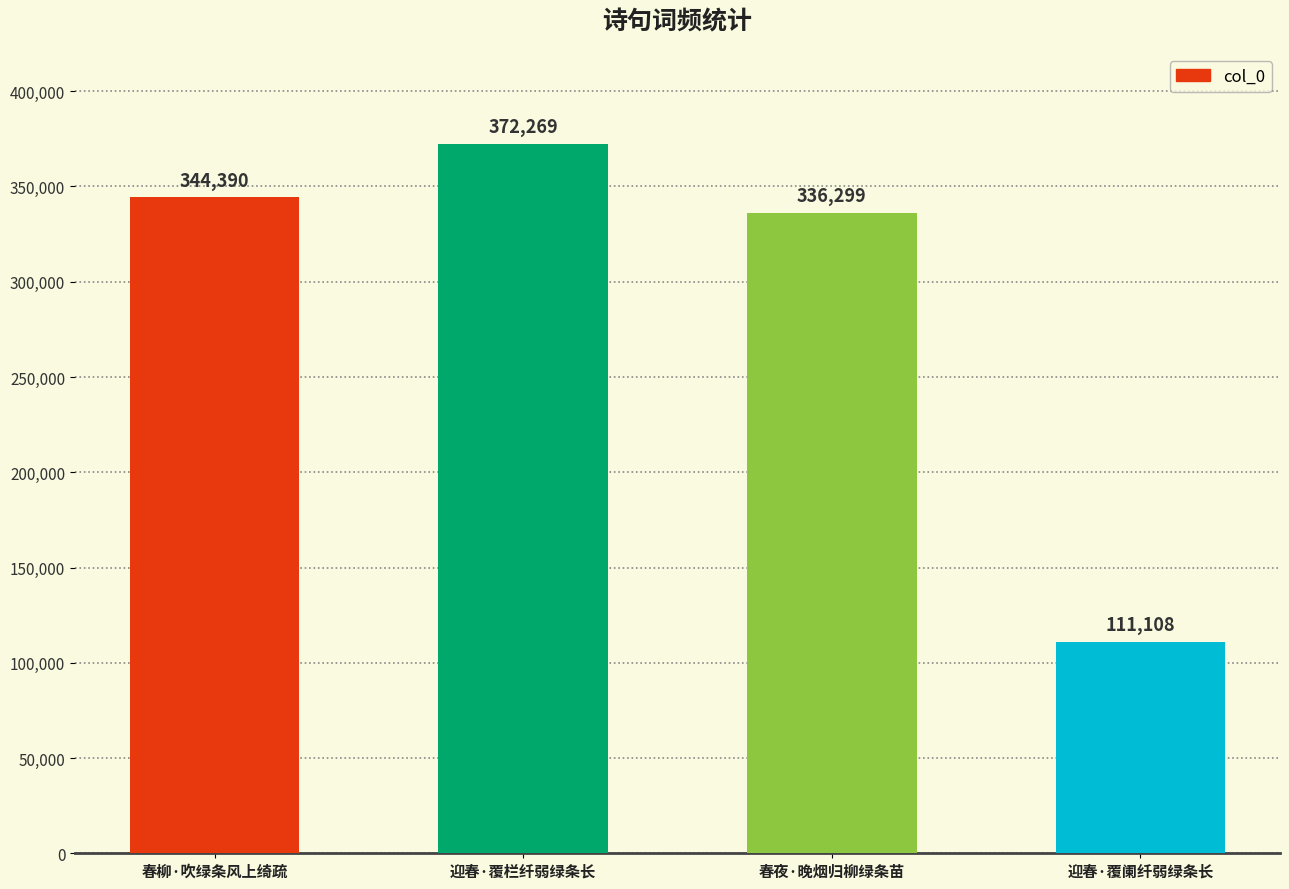

What is the minimum value shown in the chart?

111108